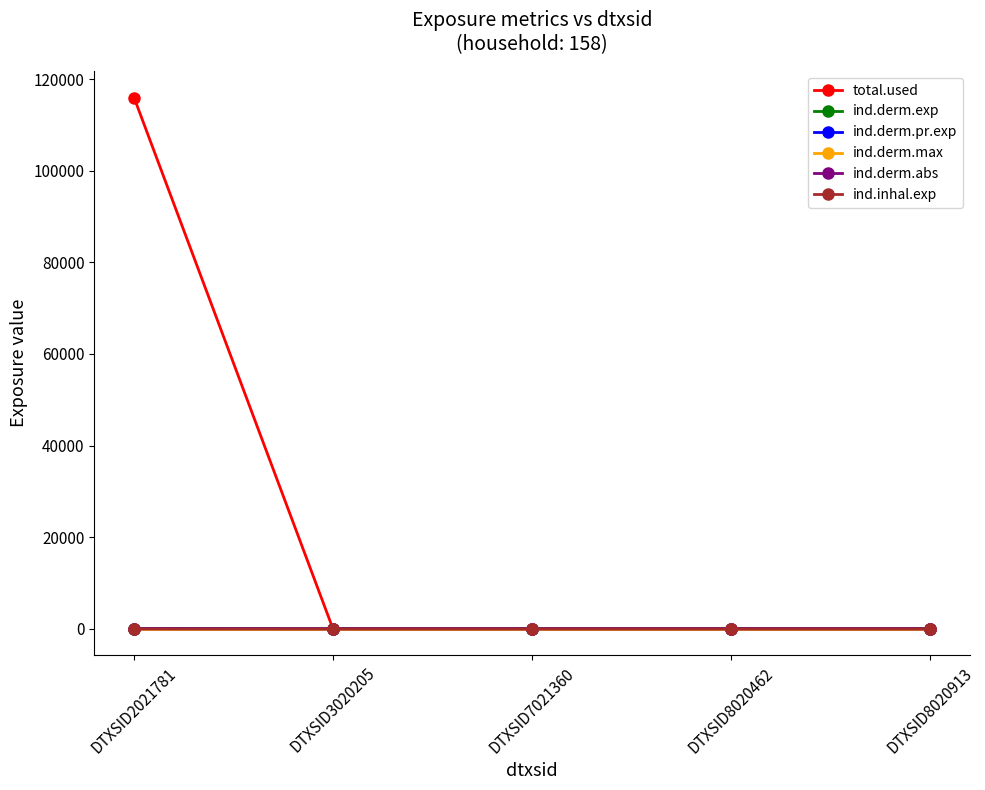

Between DTXSID3020205 and DTXSID7021360, which is larger?

DTXSID3020205